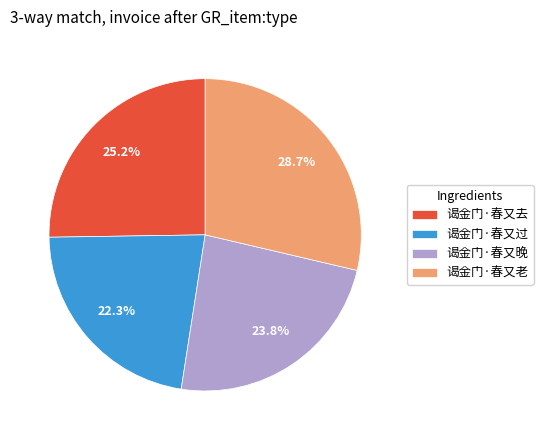

How many slices are in this pie chart?

4